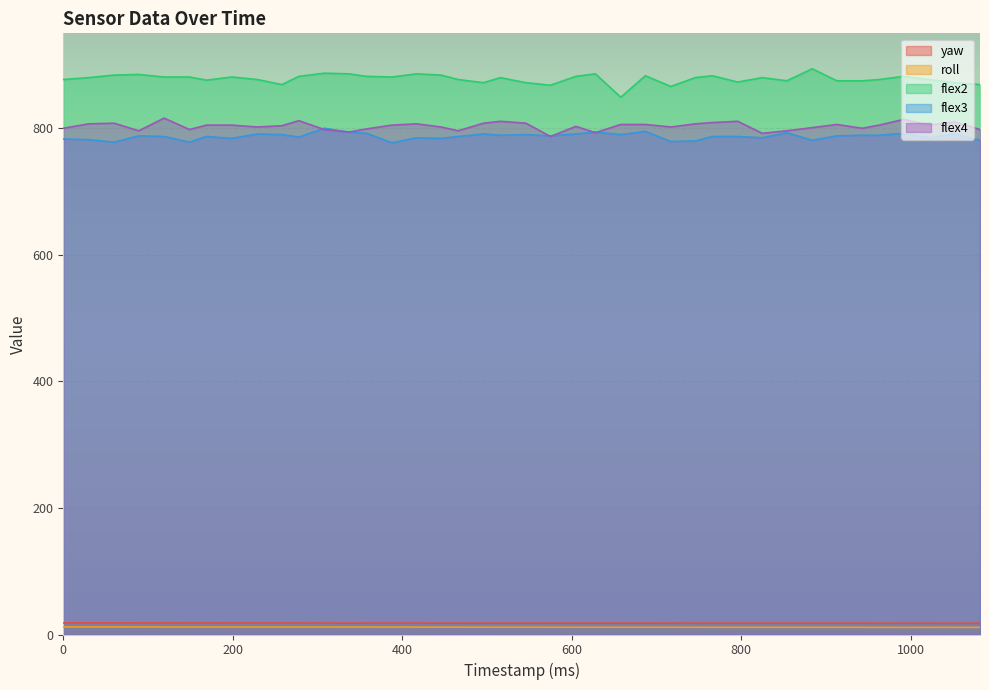

In flex4, how many points are higher than both neighbors (excluding endpoints)?

10